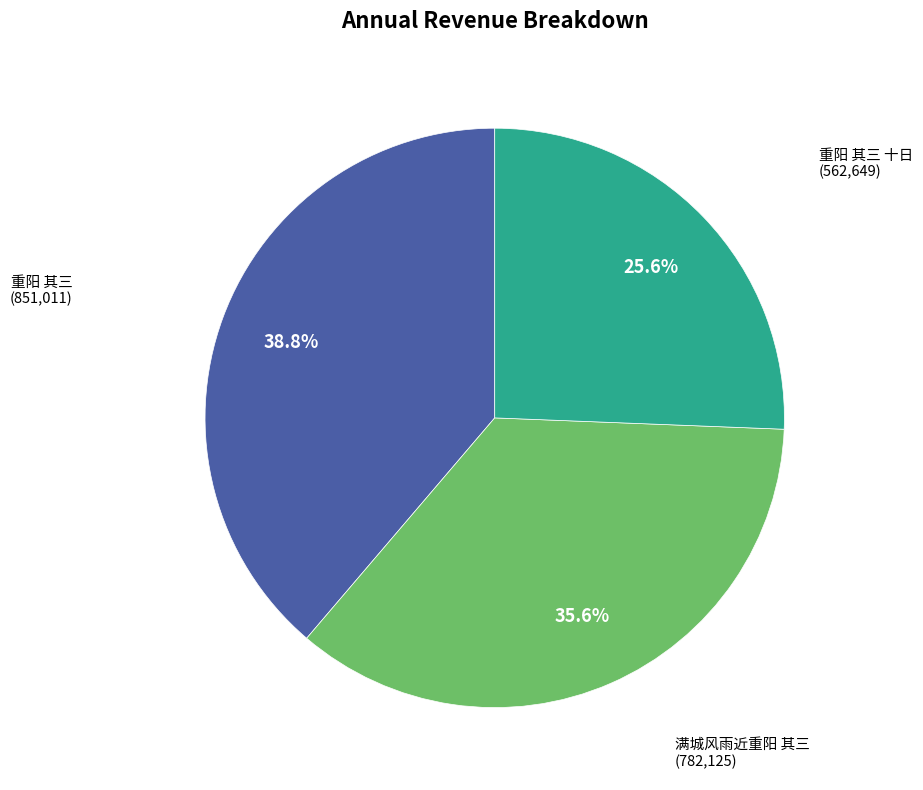

To the nearest percent, what is the difference between the 重阳 其三 and 重阳 其三 十日 slice percentages?

13%